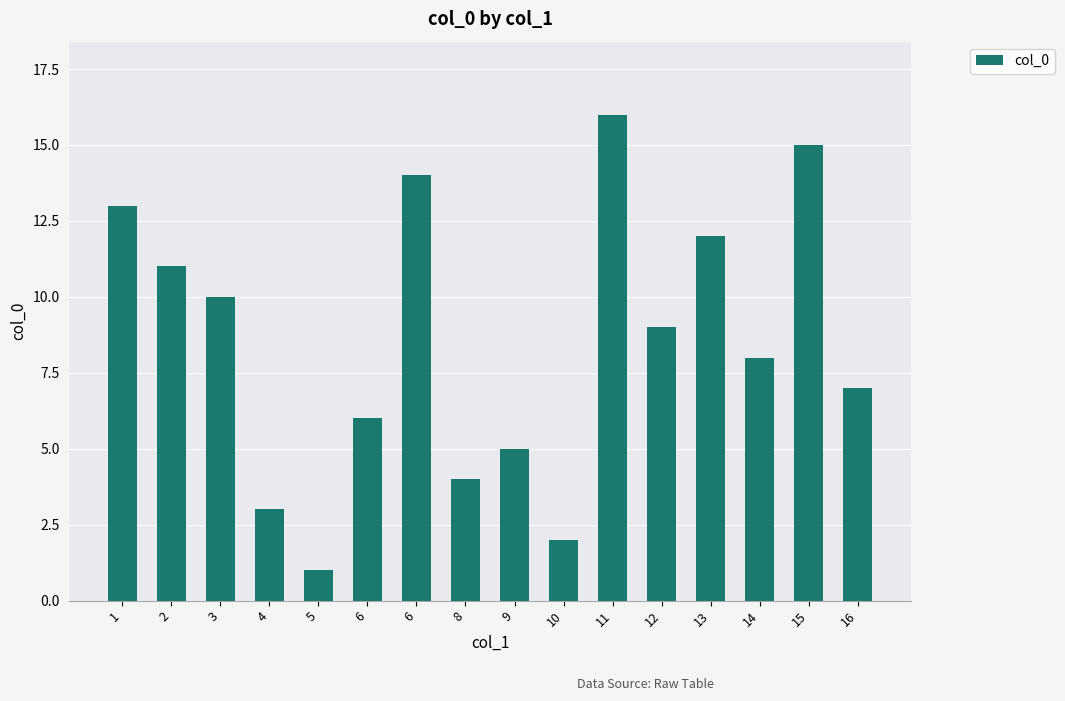

Which has a higher value, 9 or 8?

9